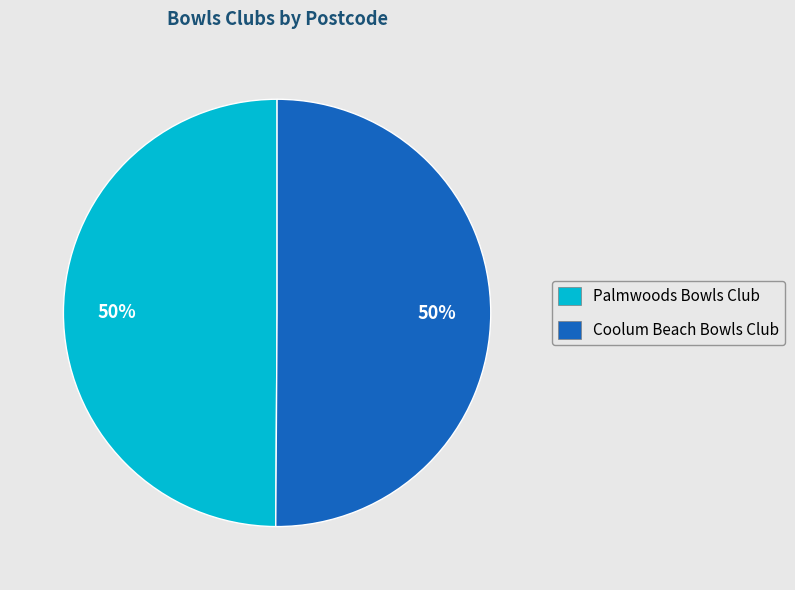

Is the sum of Palmwoods Bowls Club and Coolum Beach Bowls Club greater than half?

Yes